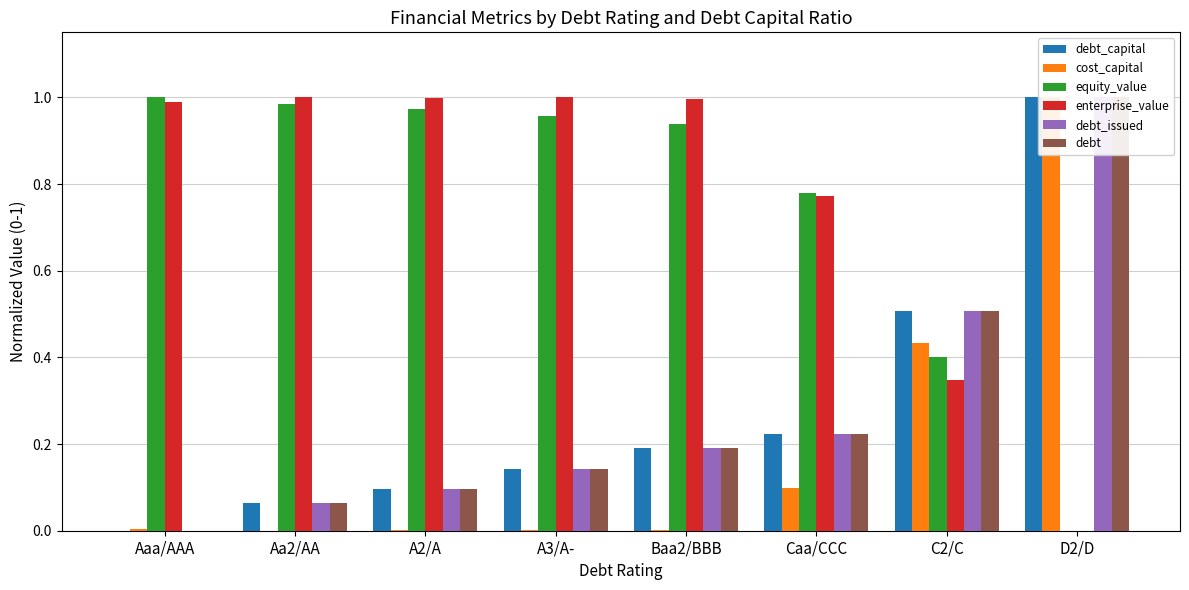

Which category has the lowest value in the debt series?

Aaa/AAA